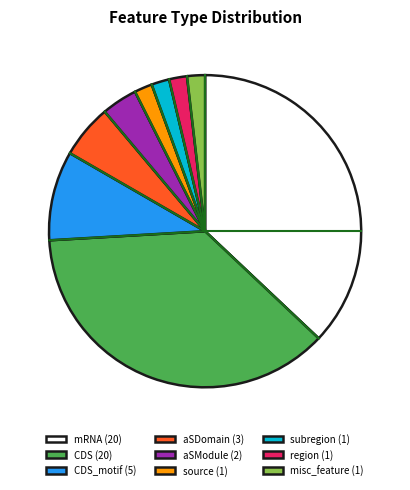

The misc_feature (1) slice represents 16% of the pie. True or false?

False